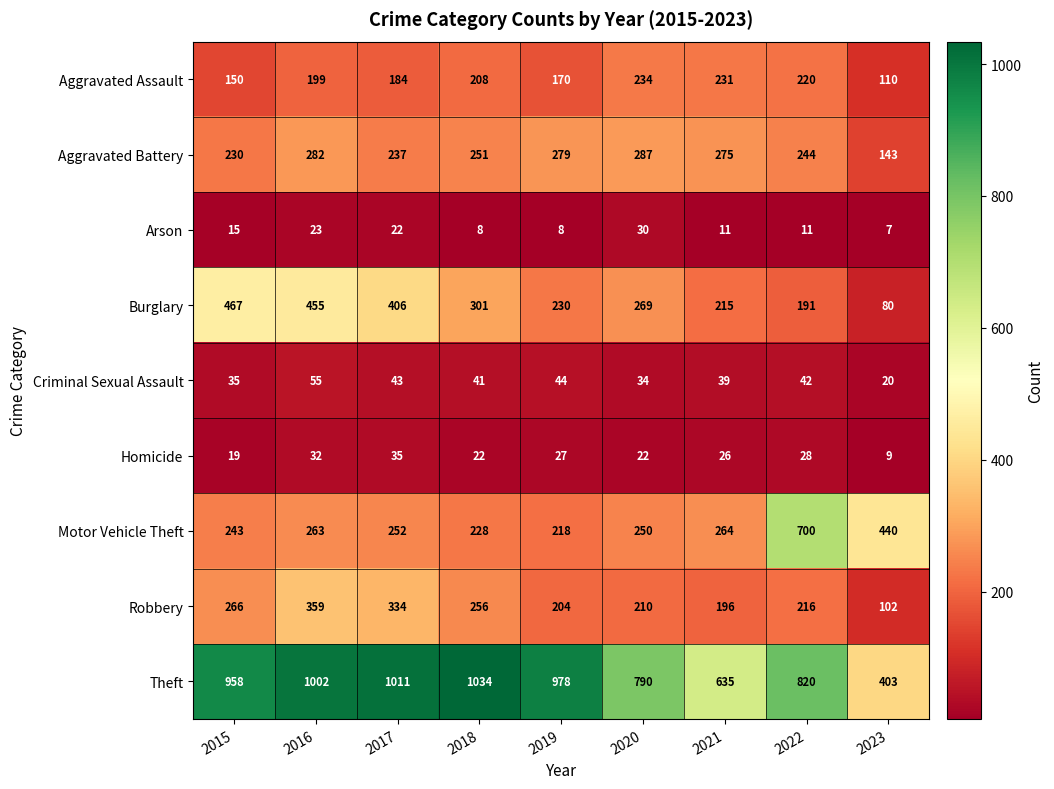

True or false: Theft has a value of 1405 at 2015.

False